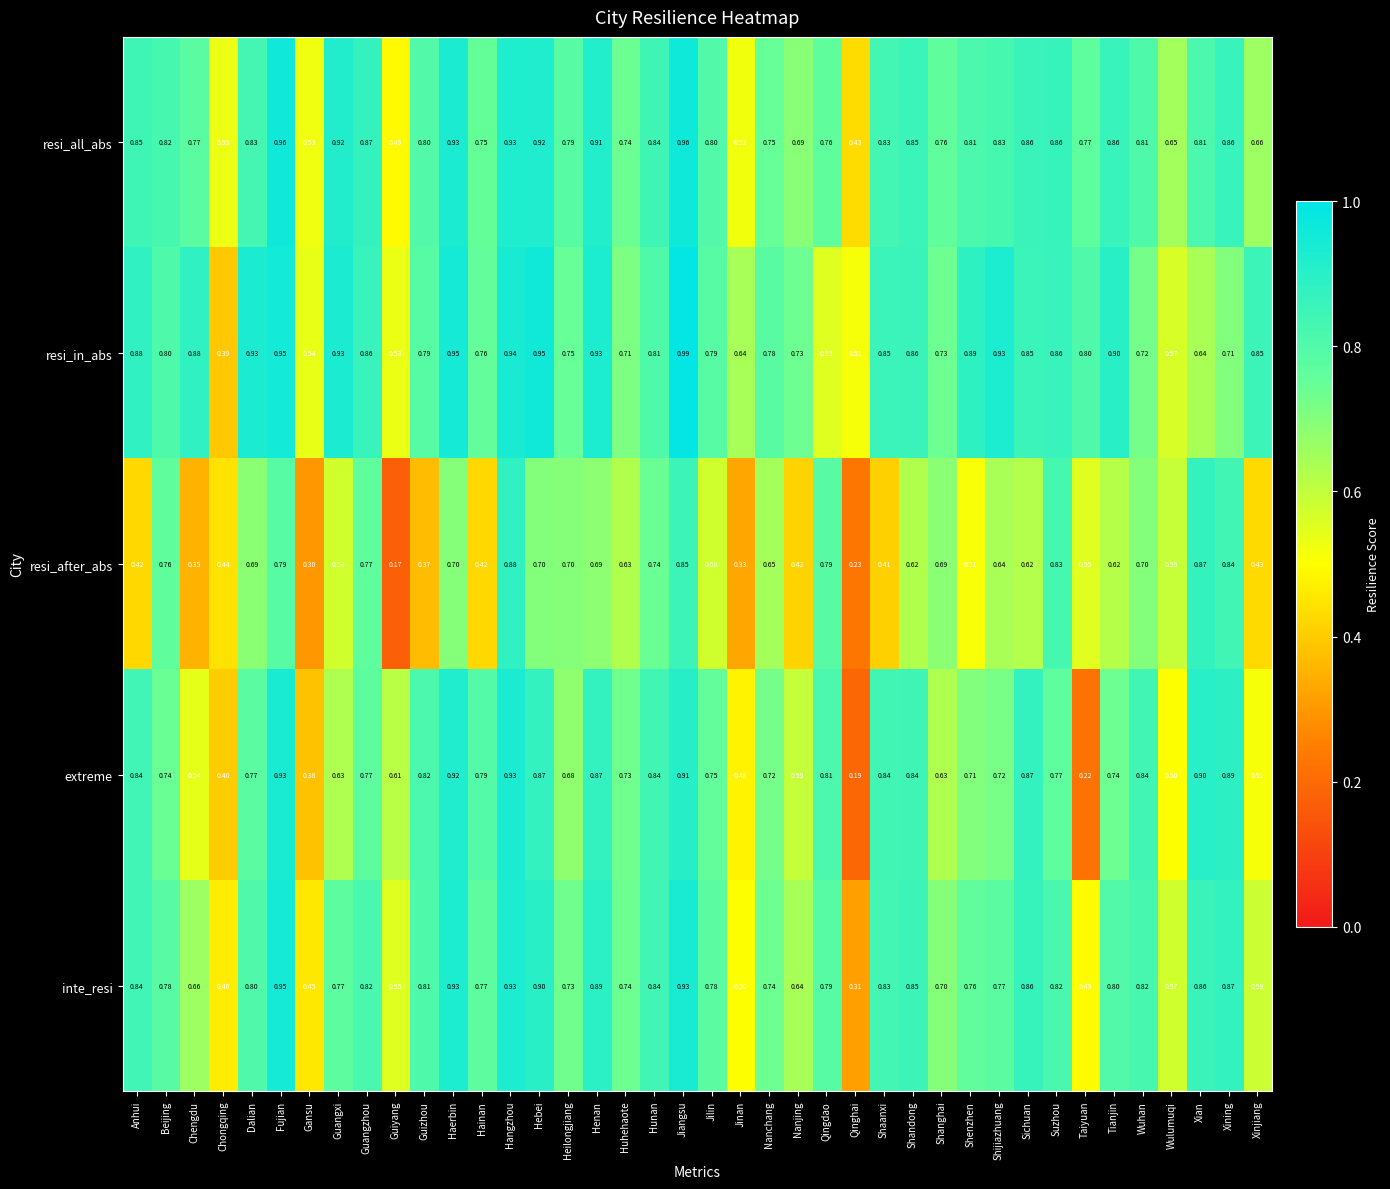

At Shanghai, list the series in order from largest to smallest.

resi_all_abs, resi_in_abs, inte_resi, resi_after_abs, extreme